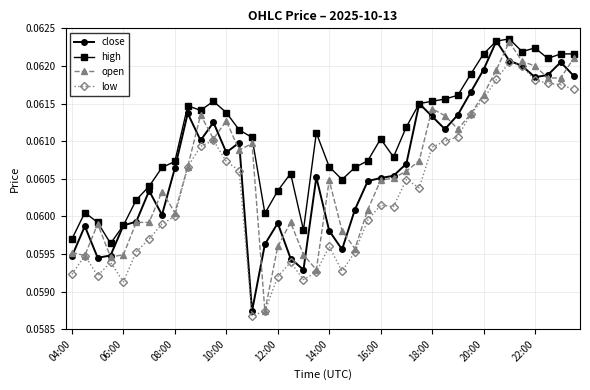

How many data points does each series have?

40